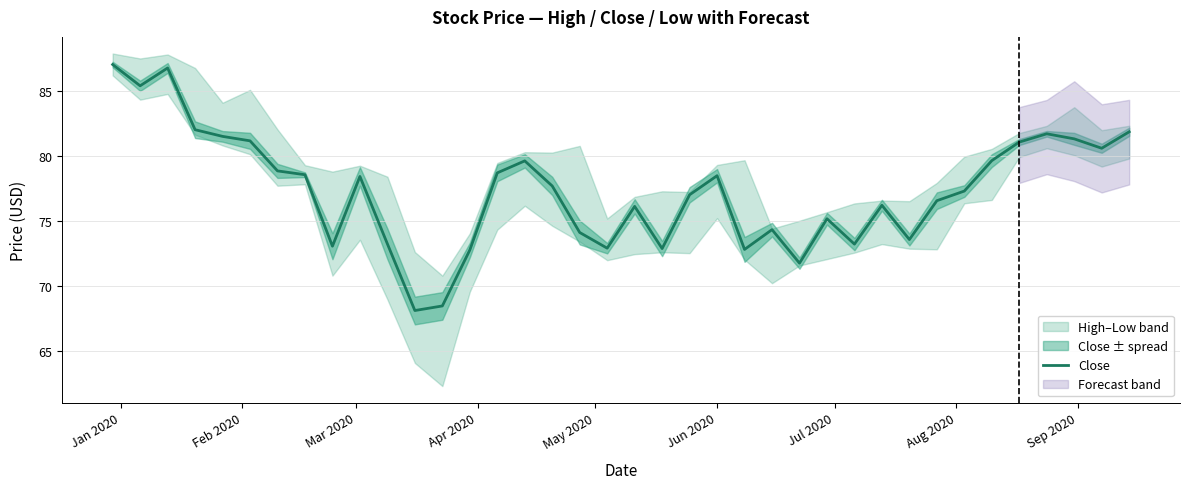

What is the maximum value for Close?

87.1